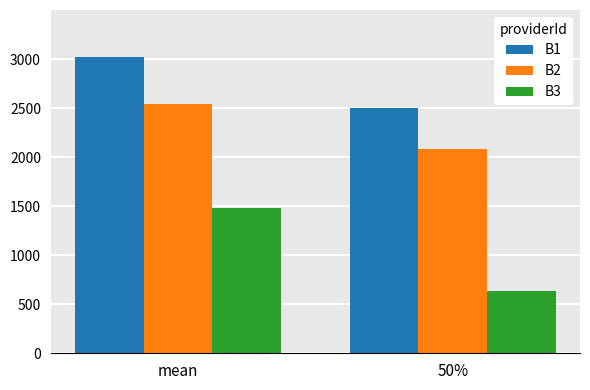

At how many categories does at least one series exceed 2752?

1